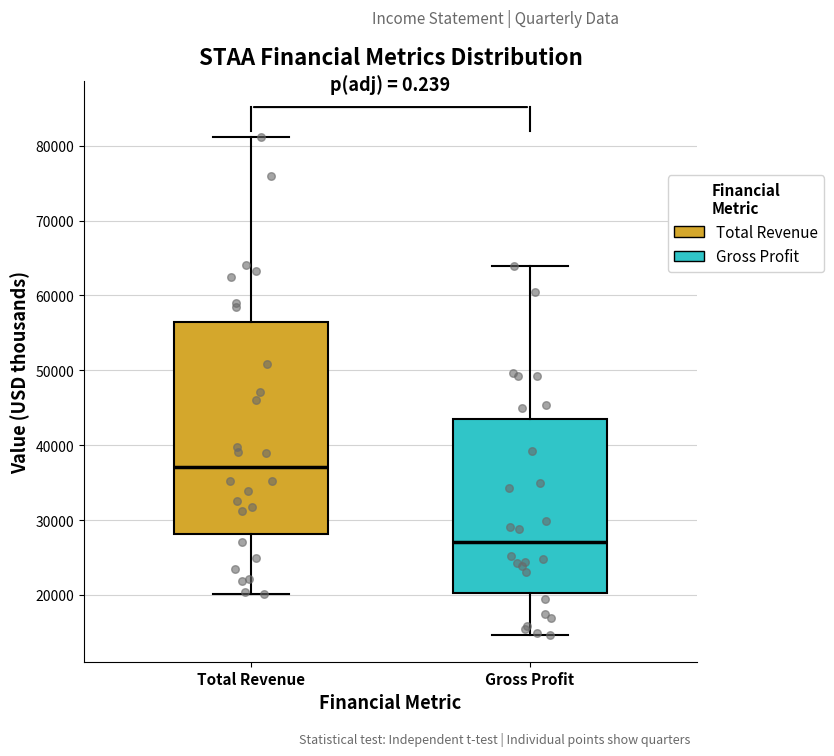

Where does the upper whisker of the box for Total Revenue end on the y-axis? The values are not printed on the chart, so give them approximately, as read against the axis.

81000